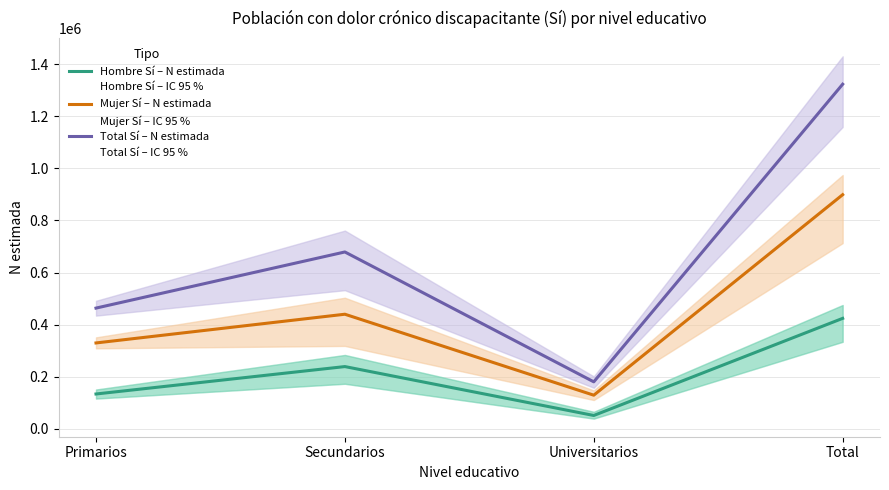

What is the label of the 2nd point from the left?

Secundarios